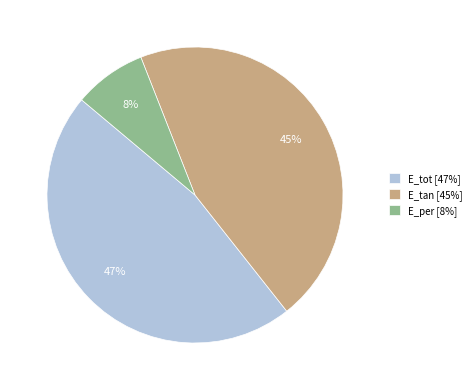

To the nearest percent, what is the average slice percentage?

33%